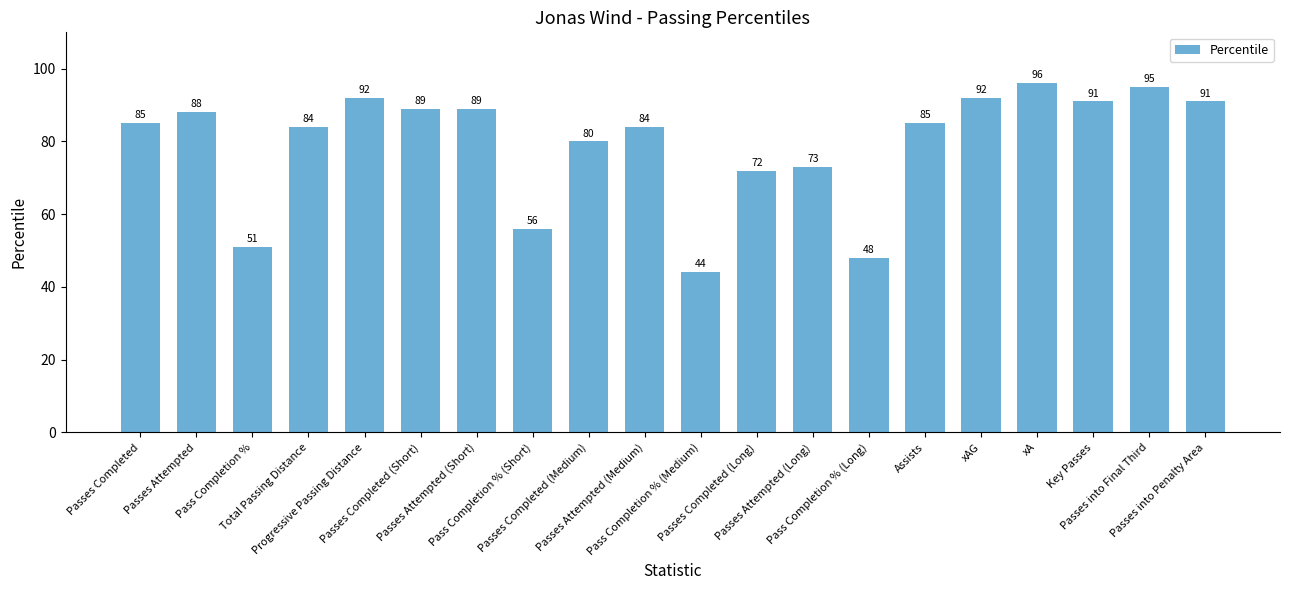

What is the difference between the maximum and minimum values?

52